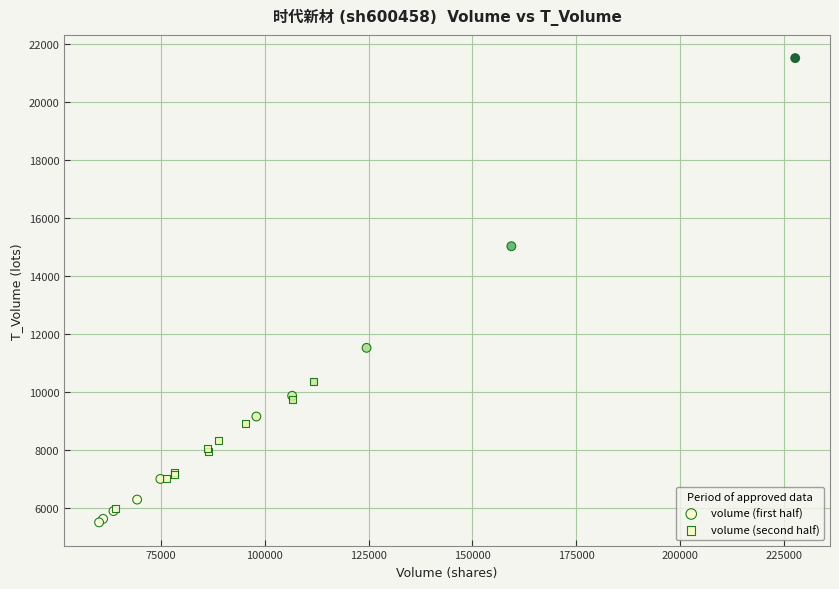

Which series reaches the maximum Y coordinate?

volume (first half)